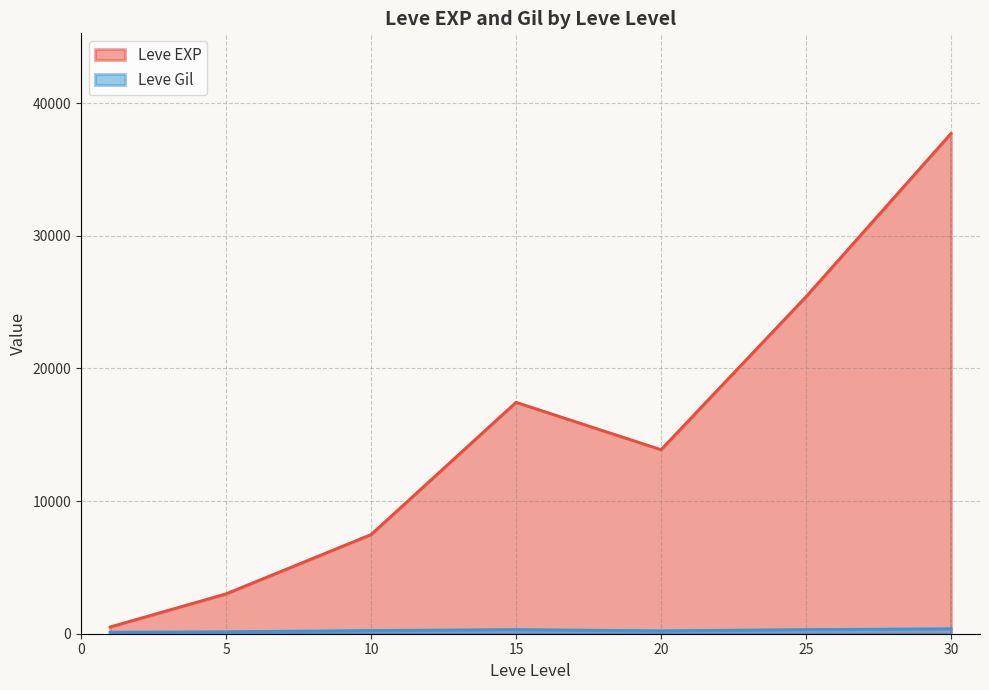

What is the average value of the Leve EXP series?

15062.9